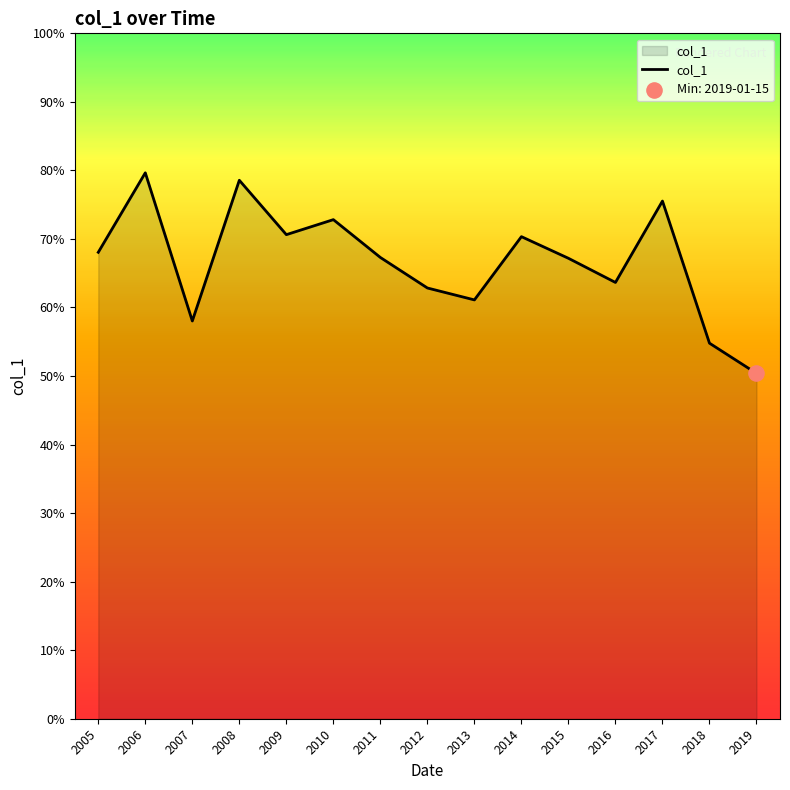

What is the ratio of the value at 2019 to the value at 2008?

0.6